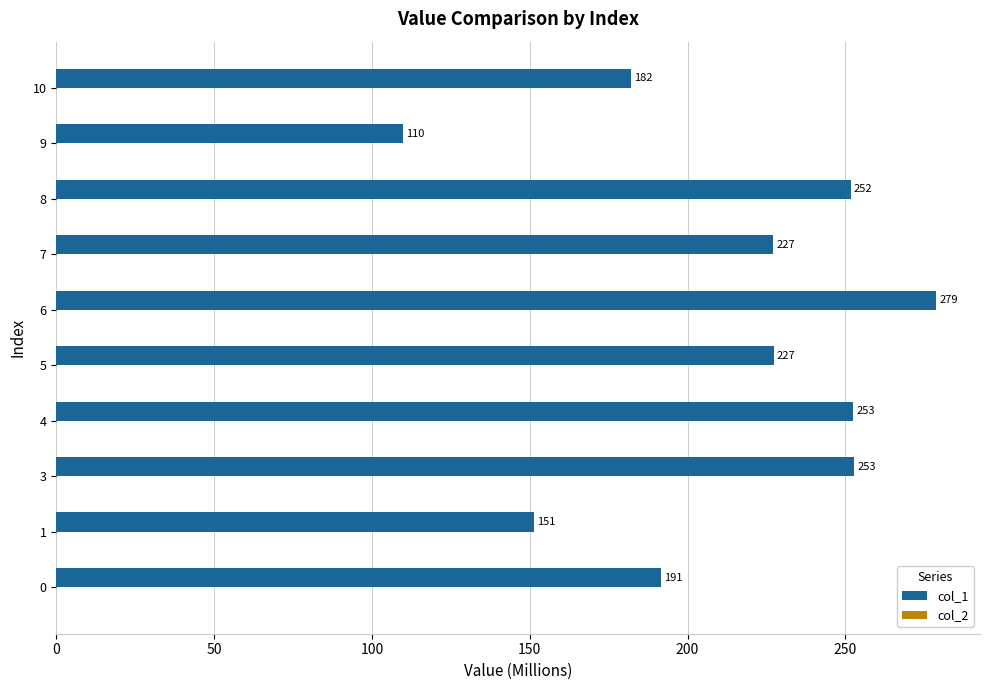

What is the maximum value shown in the chart?

278.7